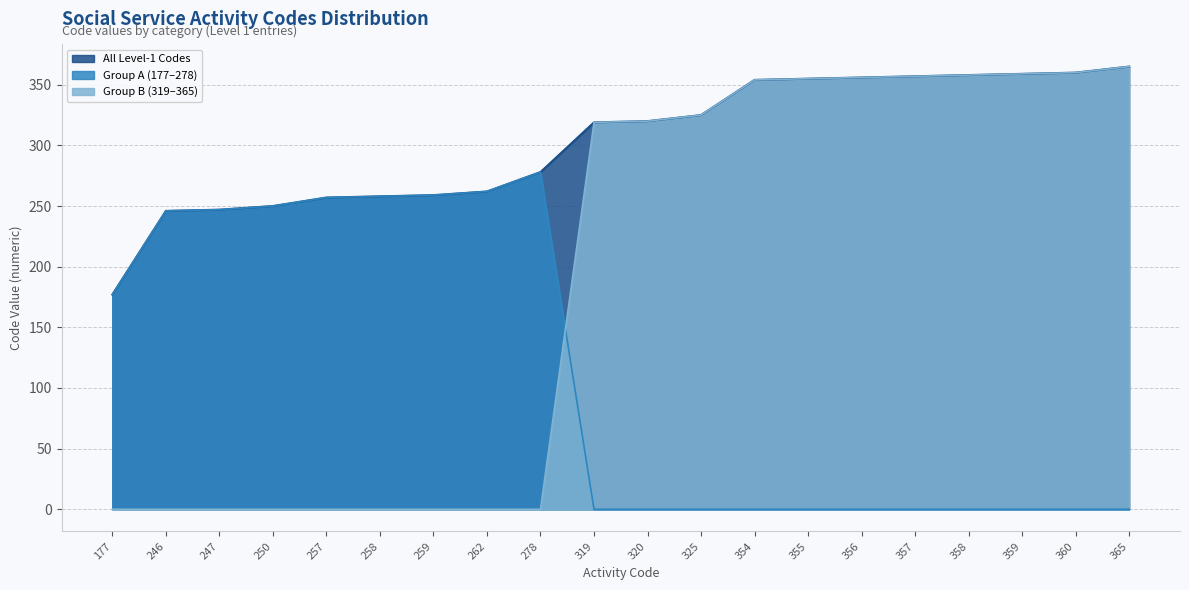

At which label does the data first exceed 320?

325